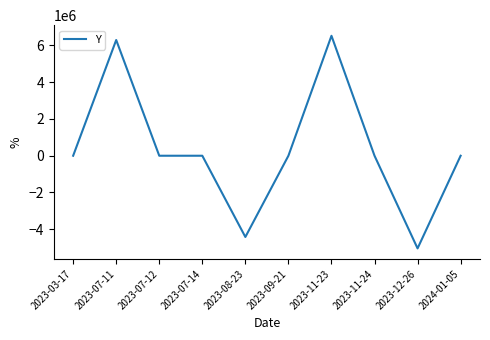

What is the smallest value displayed?

-5043148.0